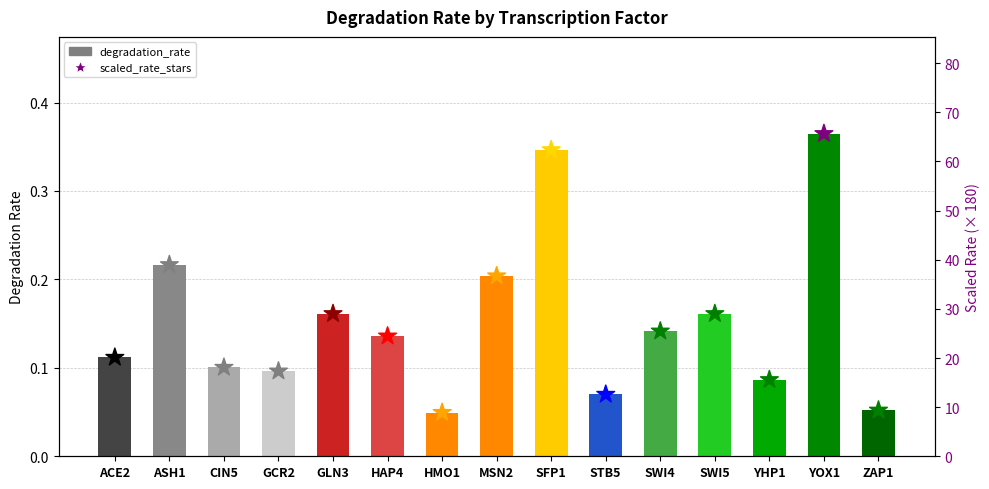

Which series has the largest total across all categories?

scaled_rate_stars